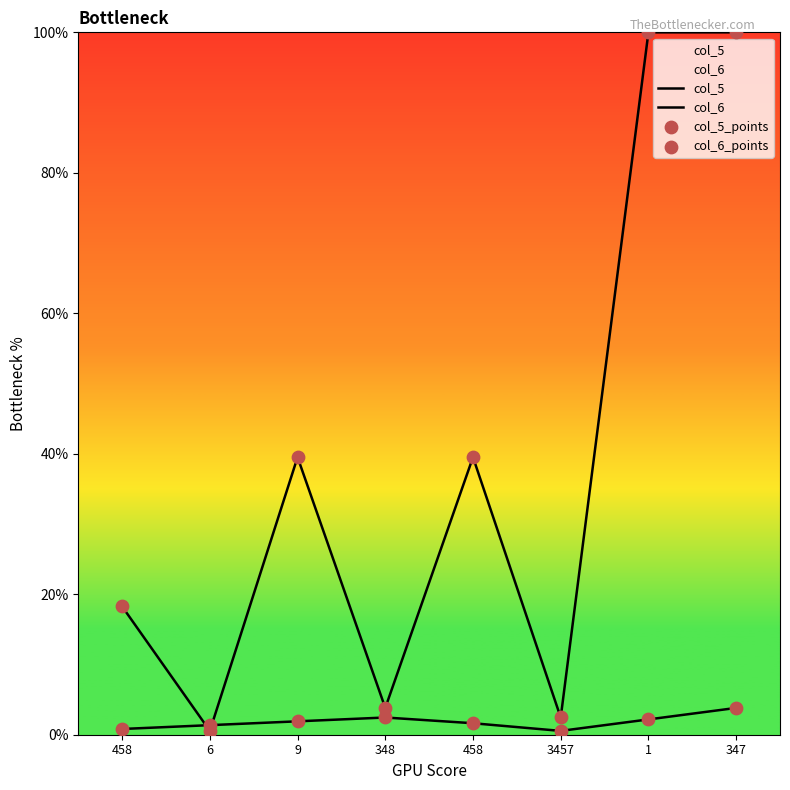

Which series has the widest spread of Y values?

col_5